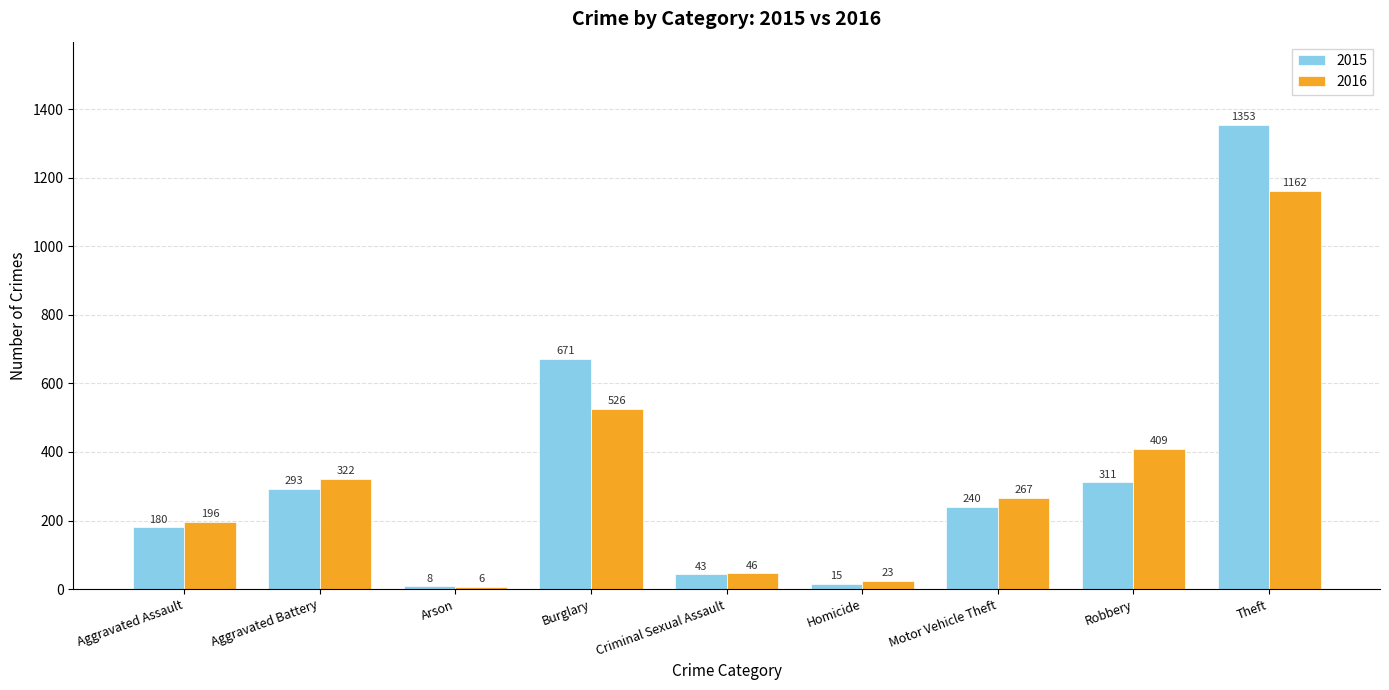

Count the number of categories in the chart.

9